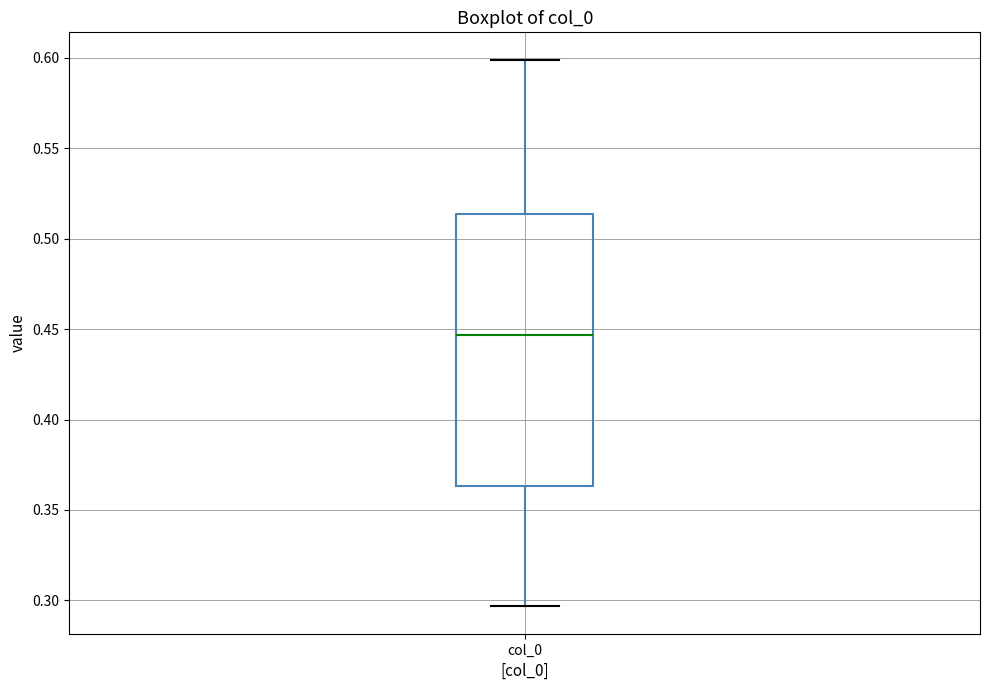

Where is the lower edge of the box for col_0 on the y-axis? The values are not printed on the chart, so give them approximately, as read against the axis.

0.365